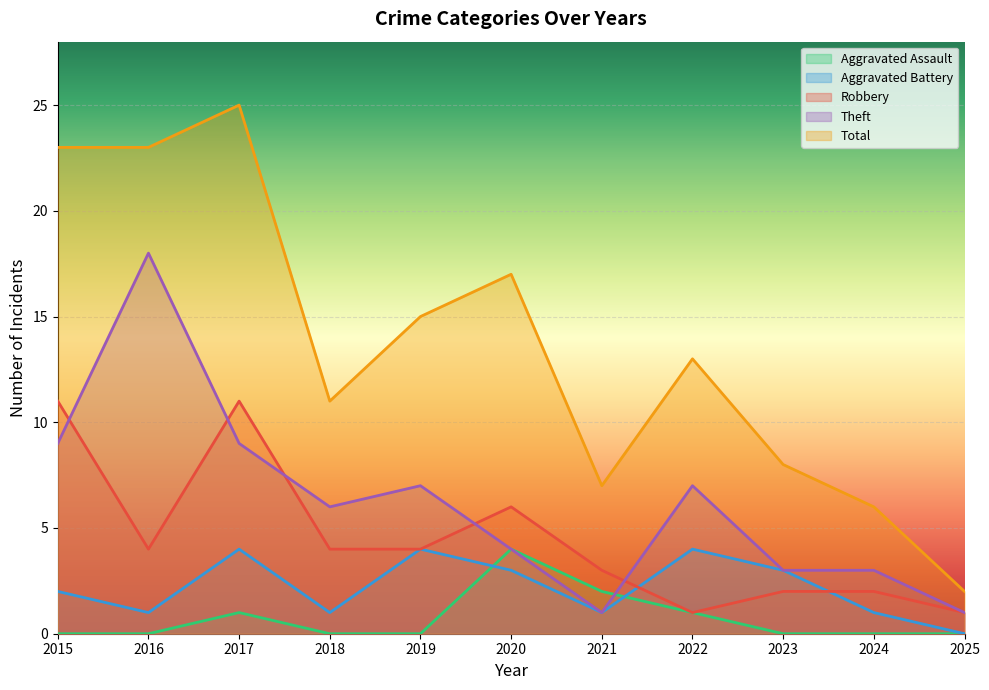

Between 2015 and 2023, which series saw the biggest shift?

Total